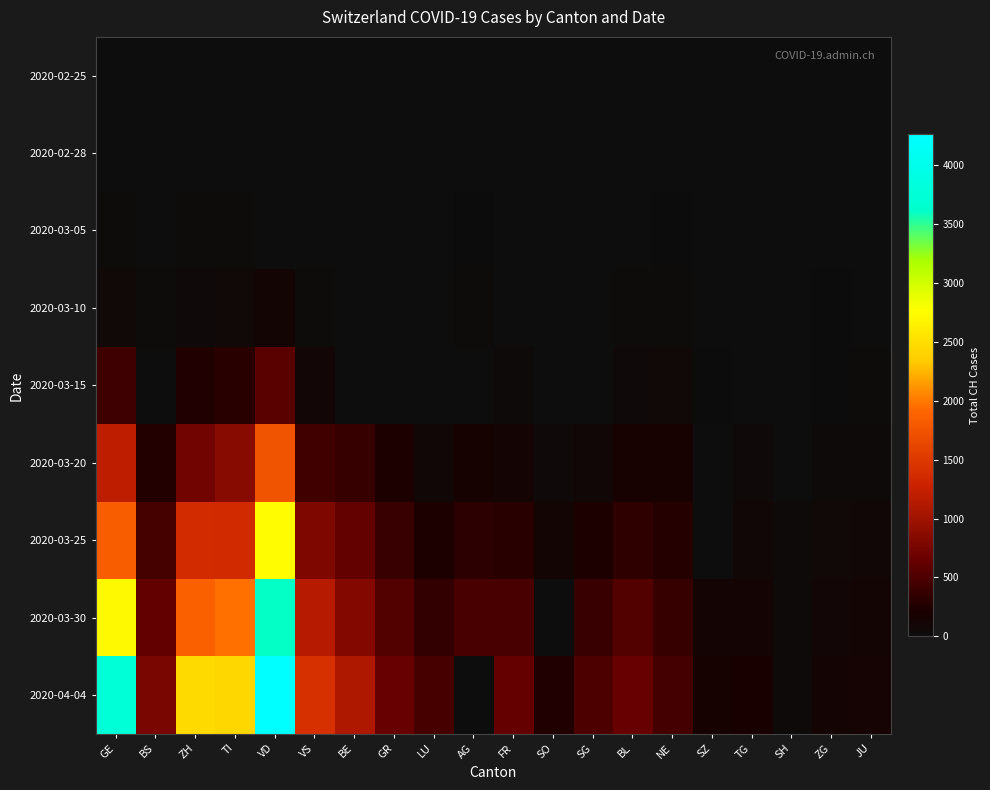

Between BE and NE, which is larger?

BE